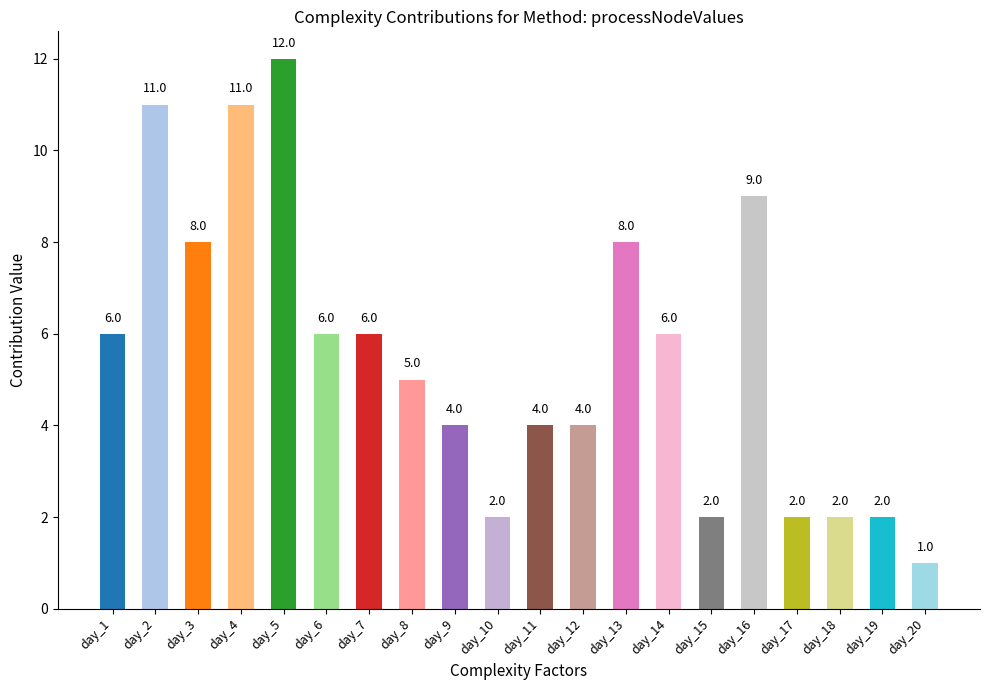

The chart shows a value of 16 at day_4. True or false?

False